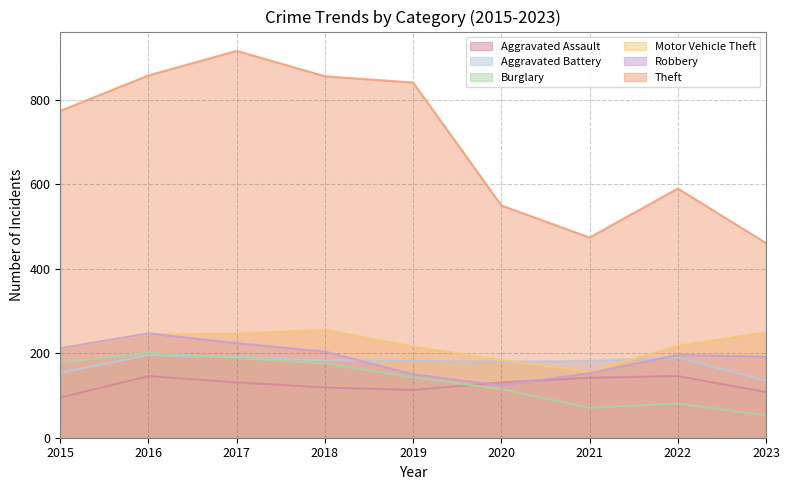

What is the difference between the highest and lowest values at 2016?

712